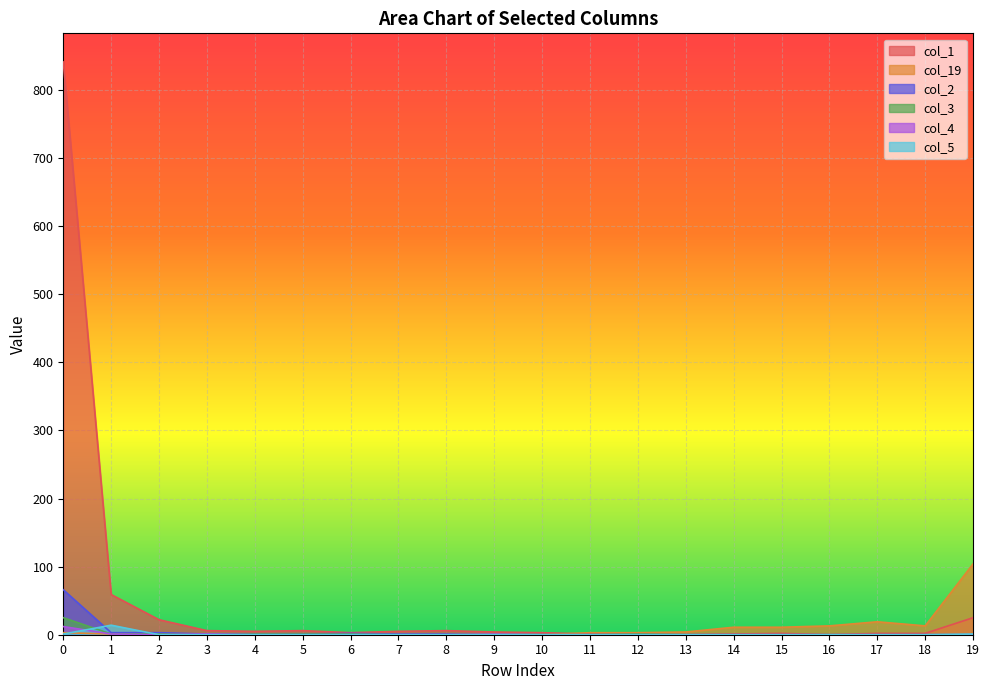

Which series has the largest total across all categories?

col_1